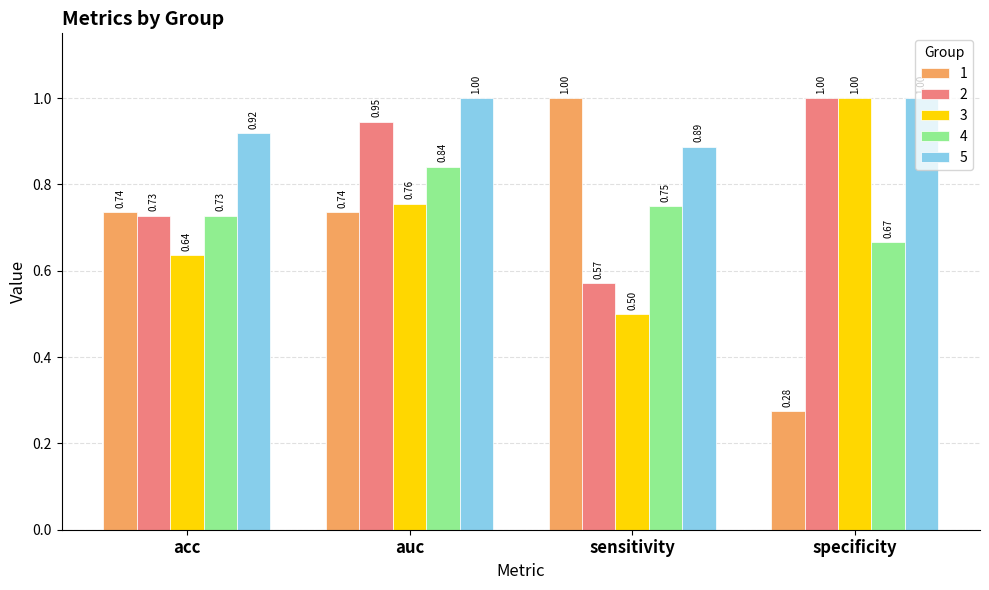

What is the difference between the maximum and minimum values in the 3 series?

0.5